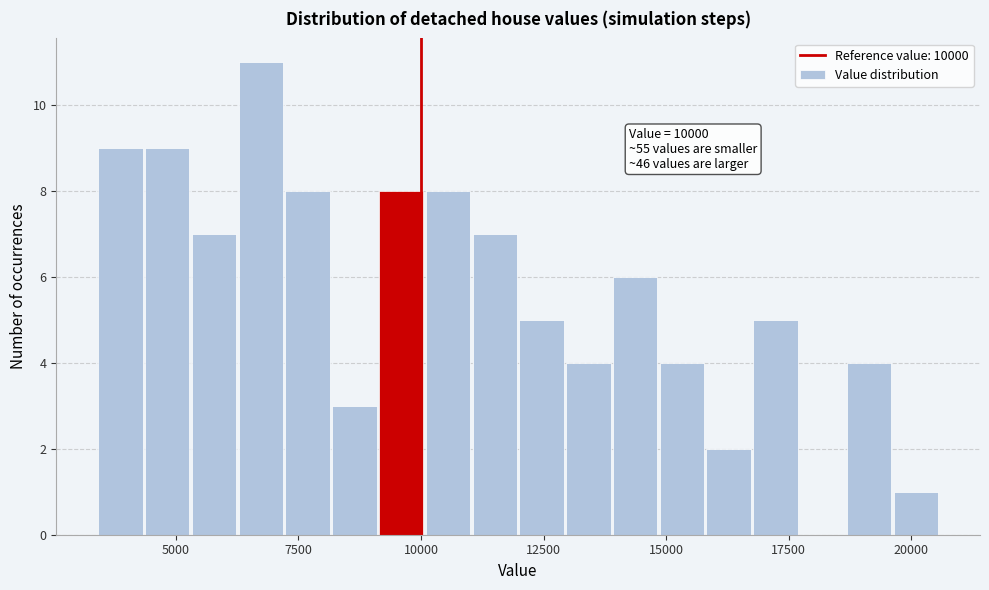

Read against the x-axis, roughly where is the centre of the tallest bar?

6500